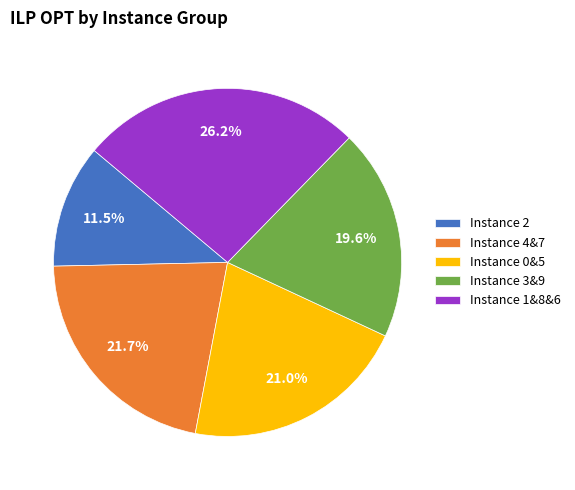

Is the sum of Instance 0&5 and Instance 3&9 greater than half?

No